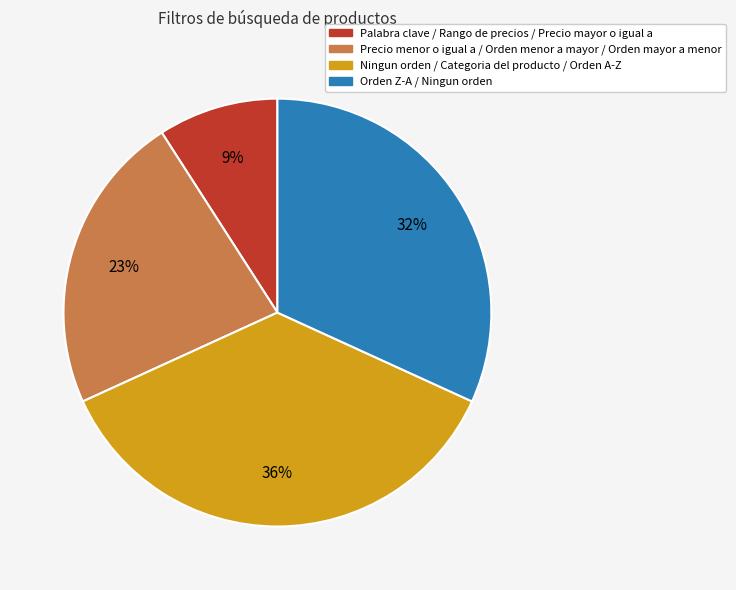

Is there any slice that represents more than half of the pie?

No